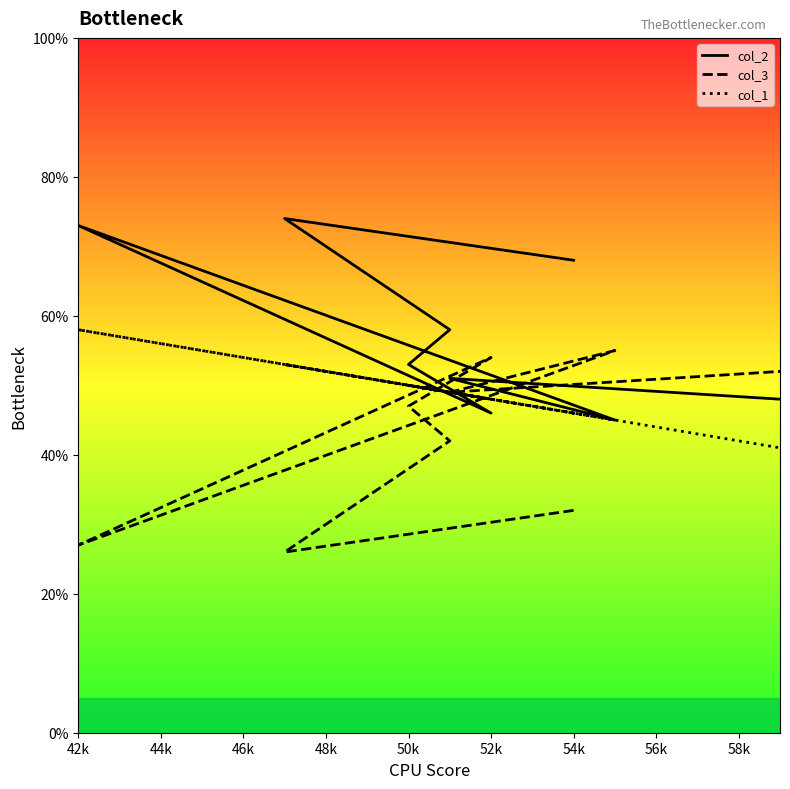

What is the label of the 5th point from the right?

52k